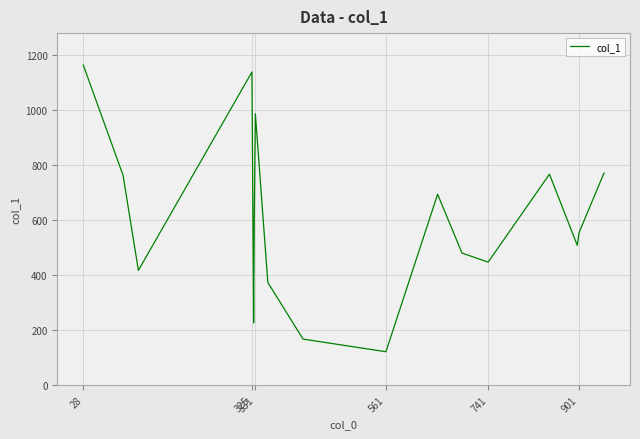

What is the maximum value shown in the chart?

1164